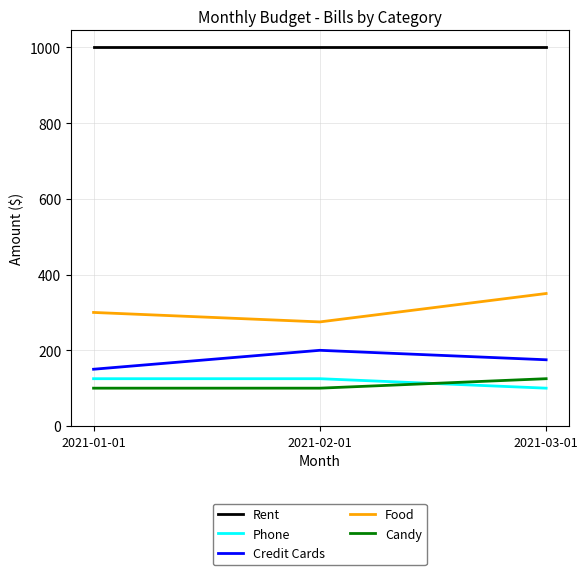

Is it true that Food equals 275 at 2021-02-01?

True